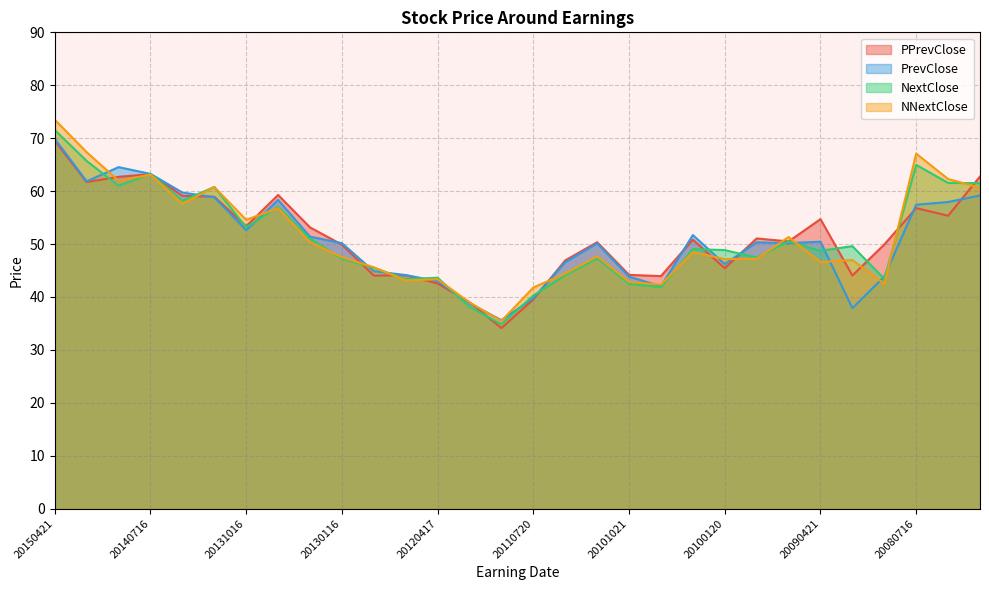

Which series has the widest spread of values?

NNextClose